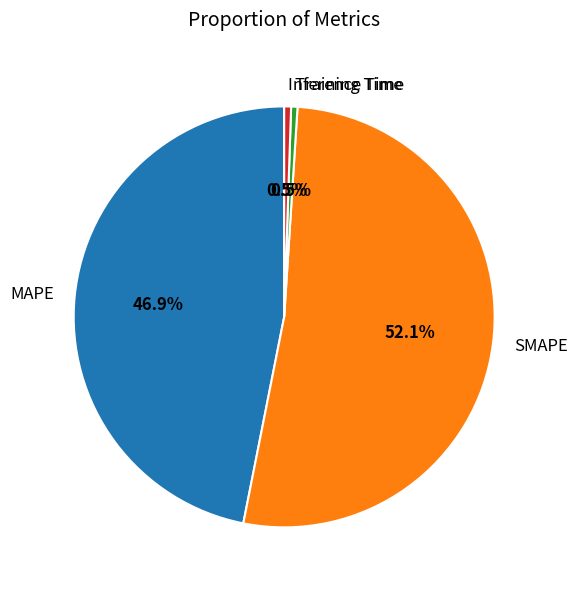

Combined, what portion of the pie is MAPE and Inference Time?

47.4%